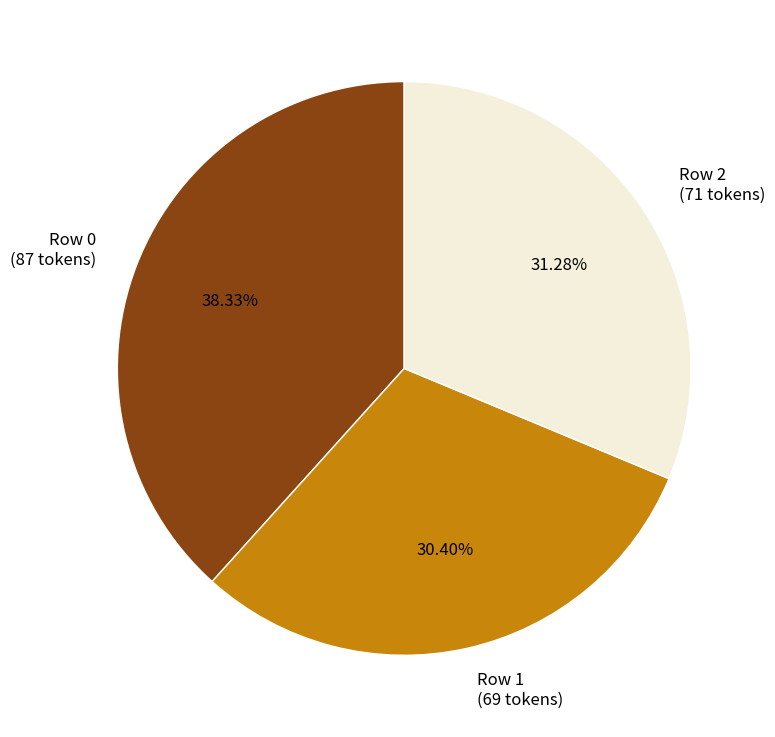

To the nearest percent, what is the difference between the largest and smallest slice percentages?

8%